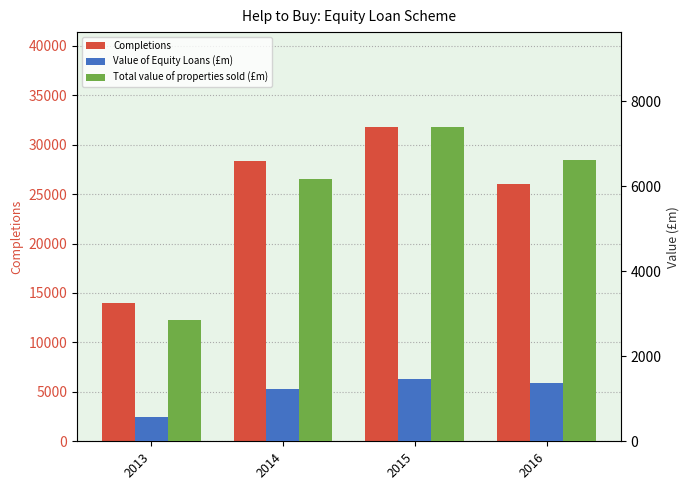

True or false: Total value of properties sold (£m) has a value of 1637.1 at 2015.

False